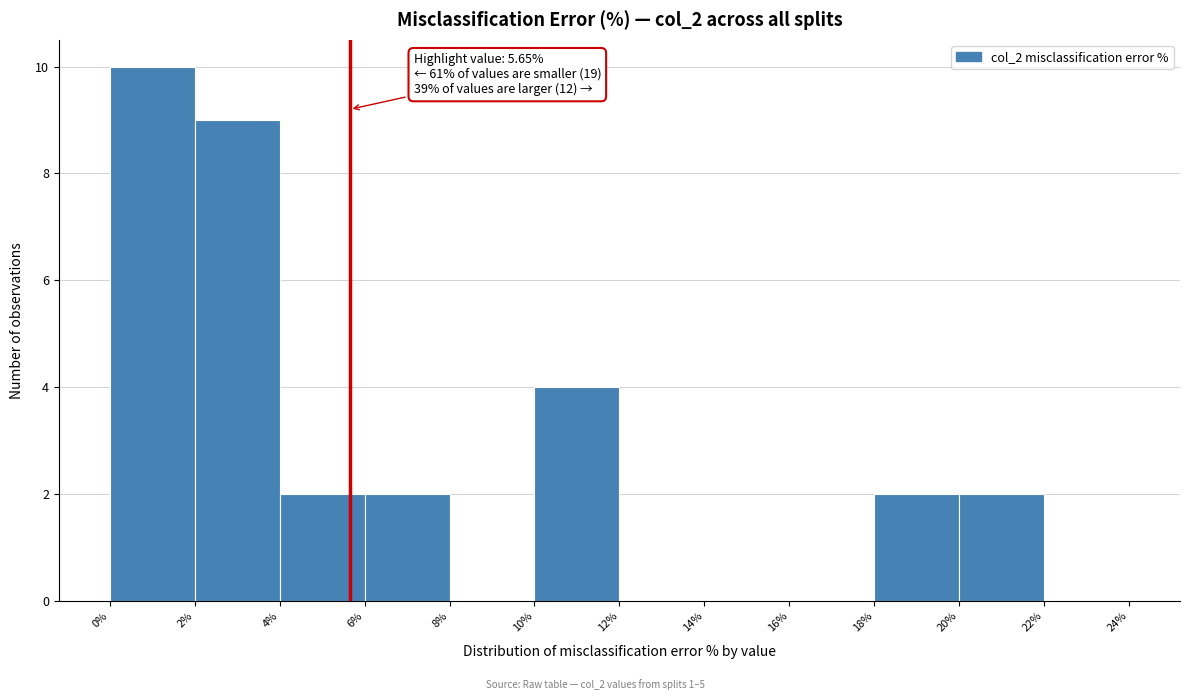

Which range on the x-axis has the tallest bar?

0% to 2%